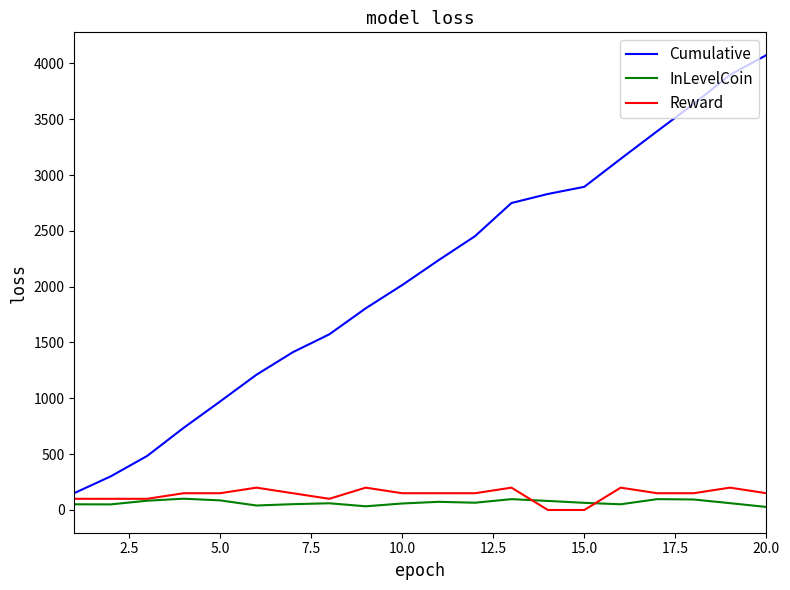

Which series has the largest total across all categories?

Cumulative